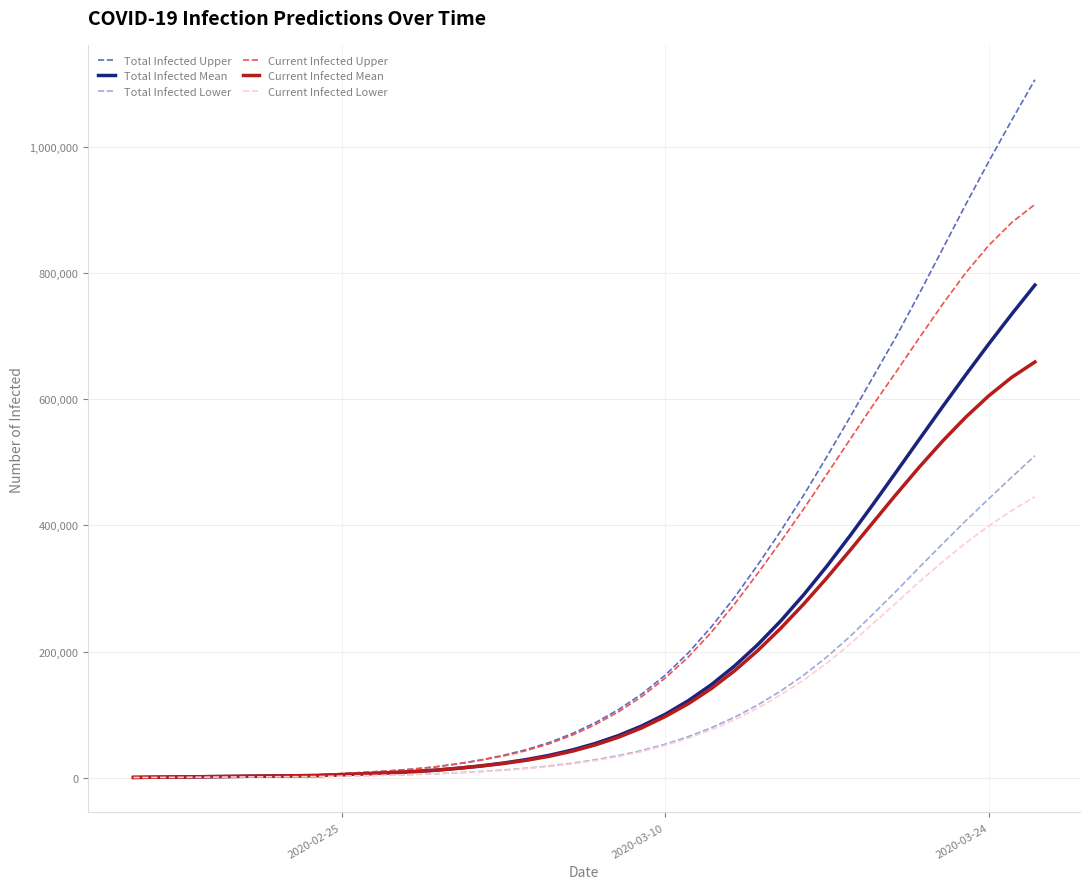

Rank the series by their maximum value, from lowest to highest.

Current Infected Lower, Total Infected Lower, Current Infected Mean, Total Infected Mean, Current Infected Upper, Total Infected Upper